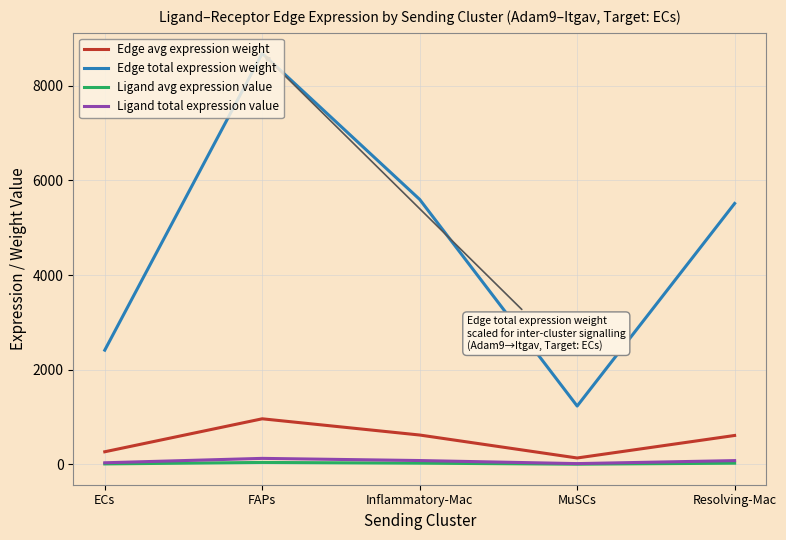

How many distinct data groups are displayed?

4